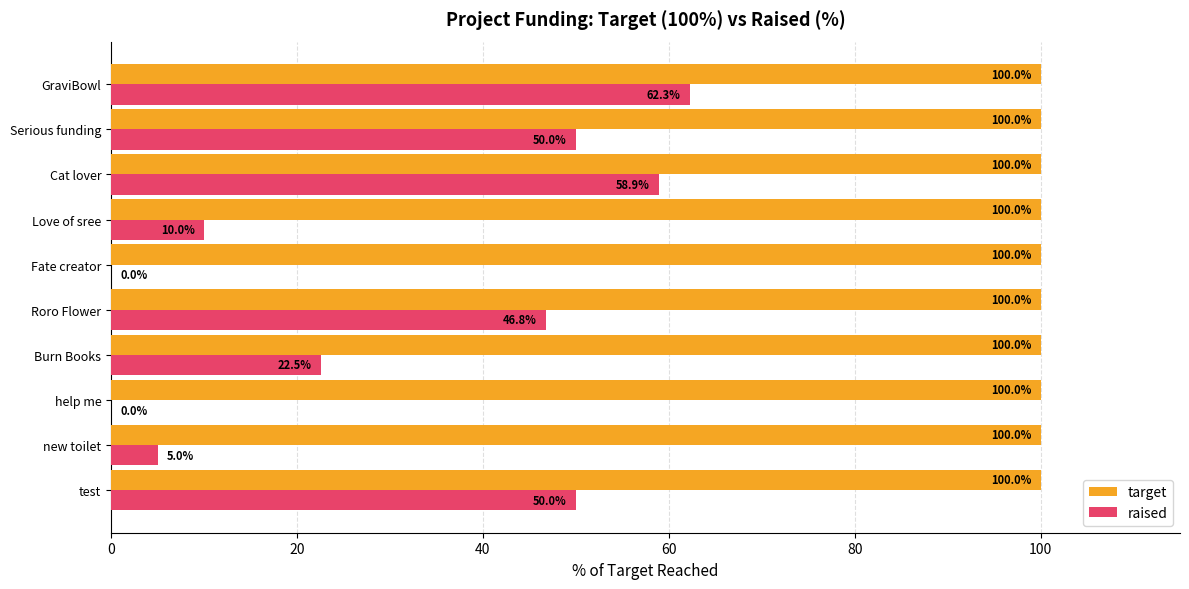

What is the approximate value of target at Love of sree?

100.0